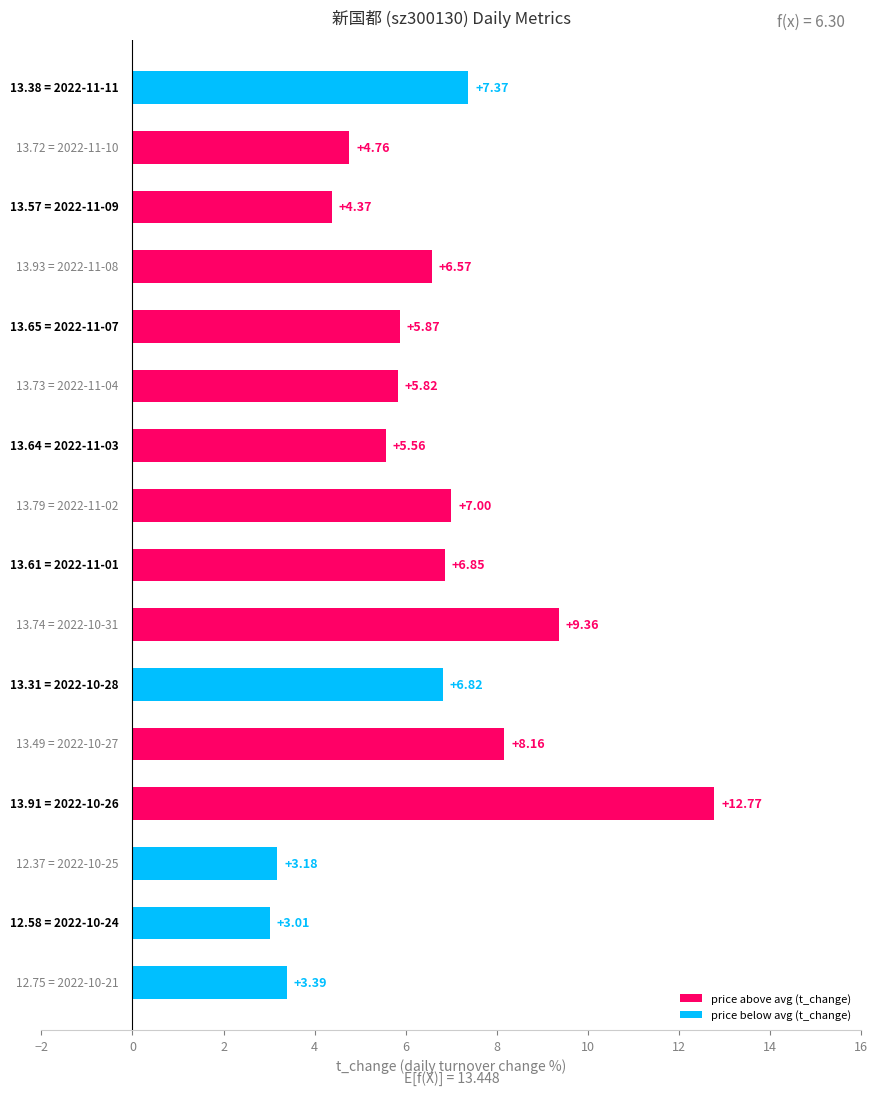

How many distinct data groups are displayed?

1